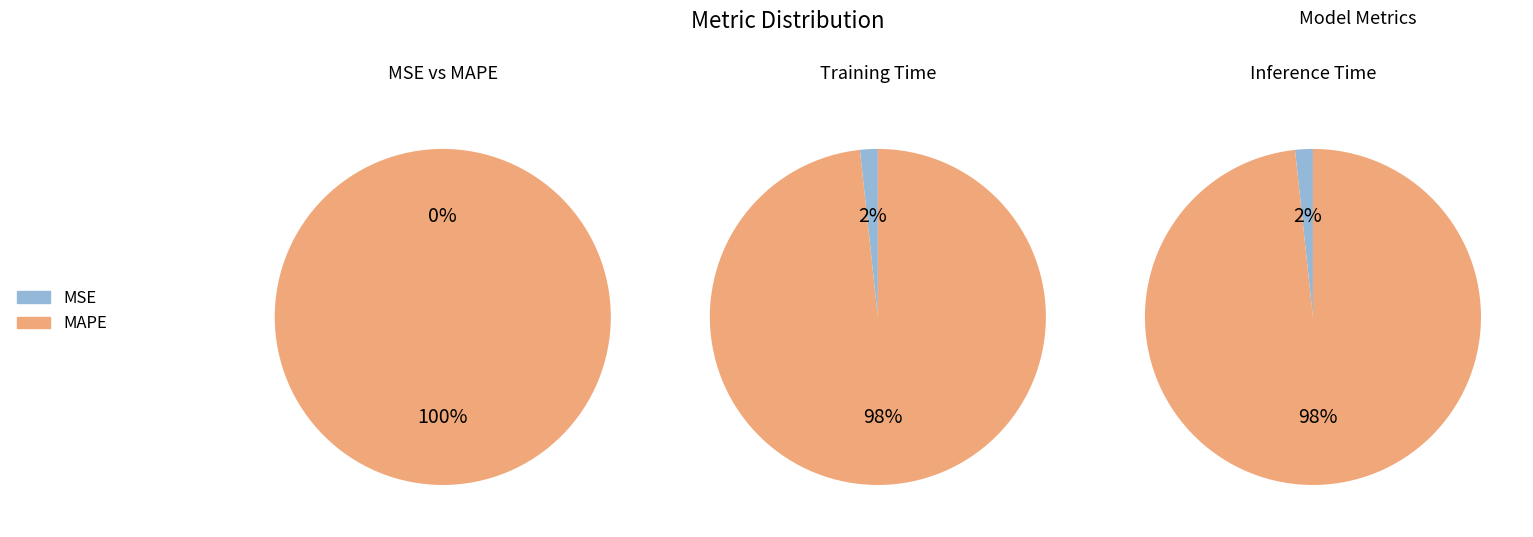

What is the smallest slice in the pie chart?

MSE